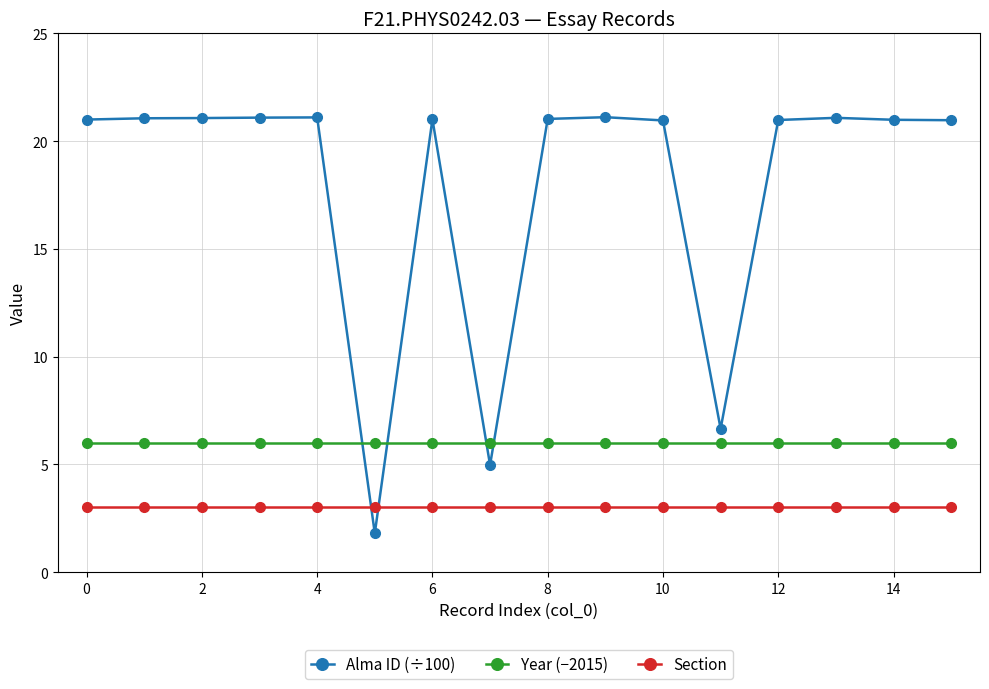

What is the minimum value shown in the chart?

1.8